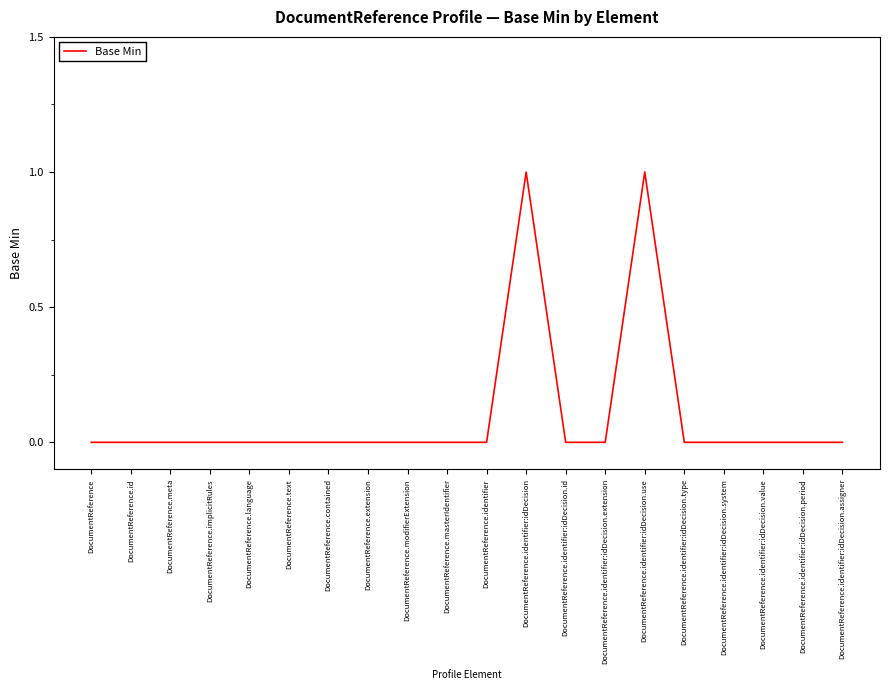

What position from the right is DocumentReference.identifier:idDecision.id?

8